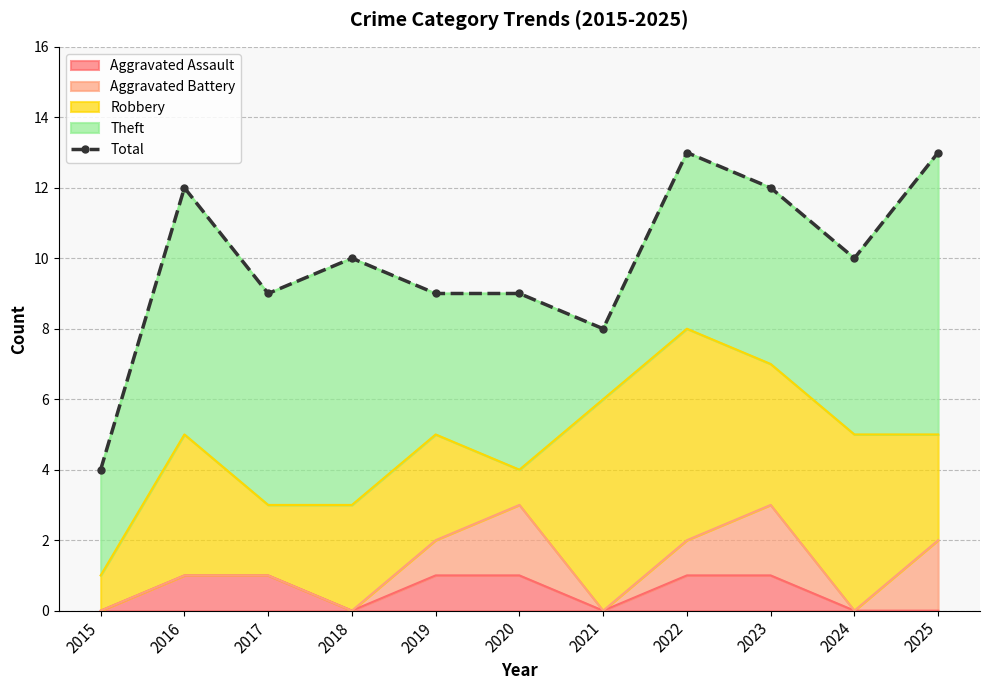

What is the difference between the maximum and minimum values?

9